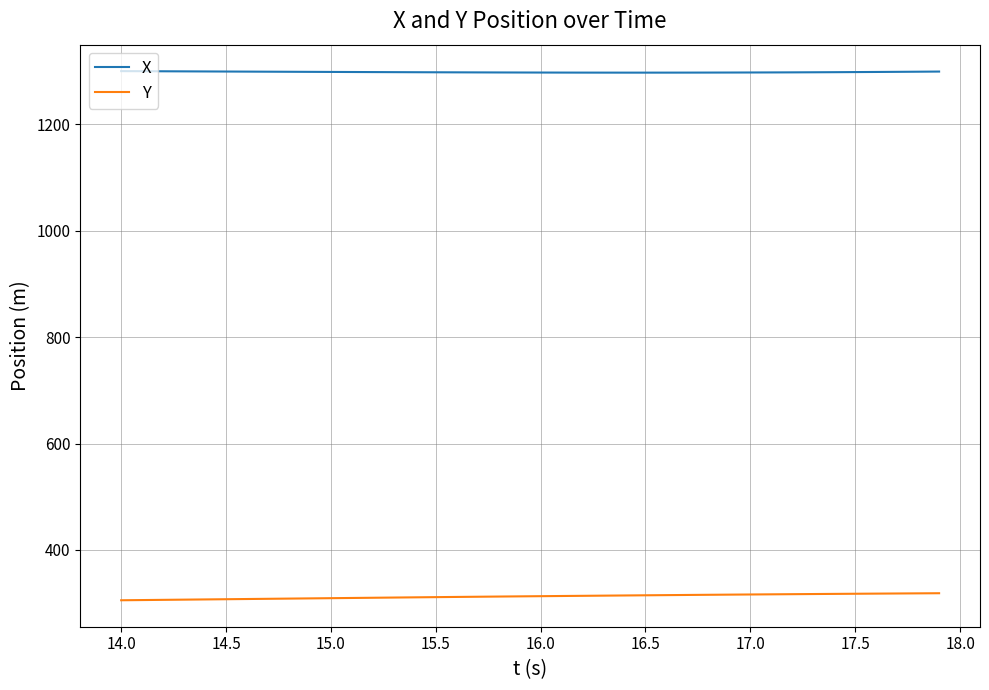

List the series in order of their peak value, highest first.

X, Y